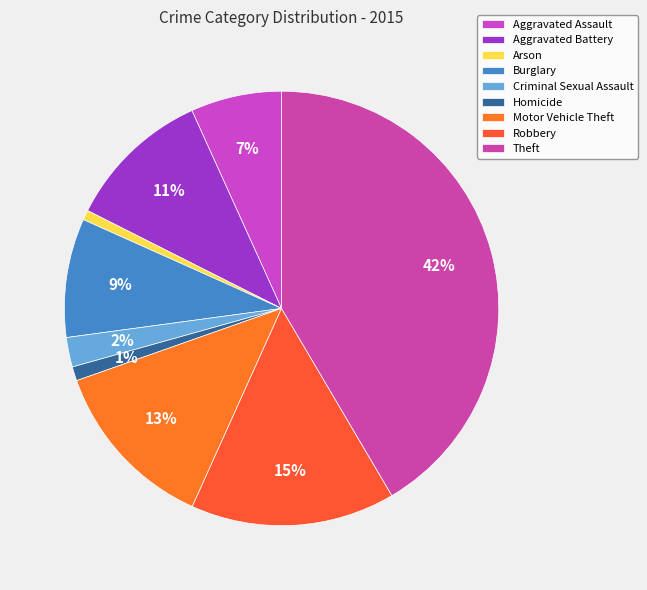

Between Theft and Aggravated Battery, which is larger?

Theft